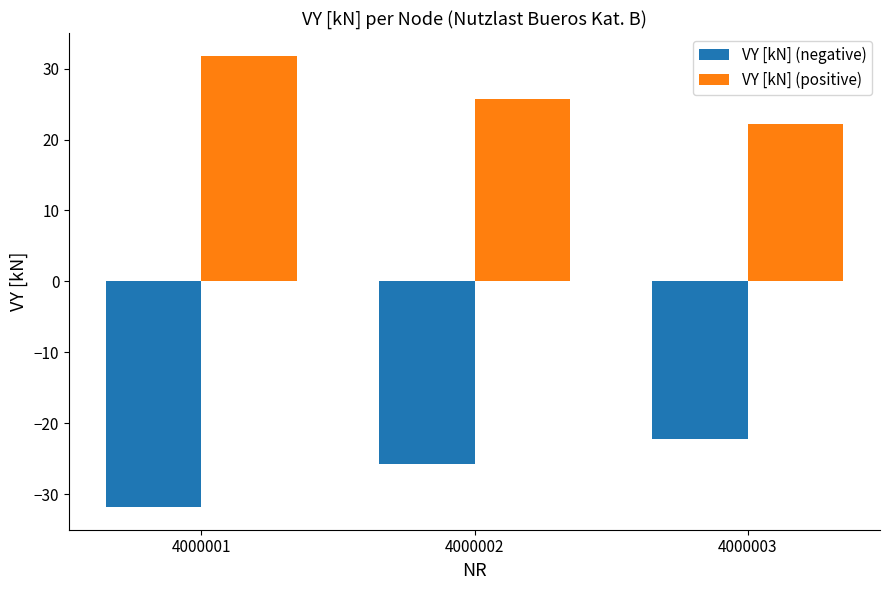

How many data points does each series have?

3